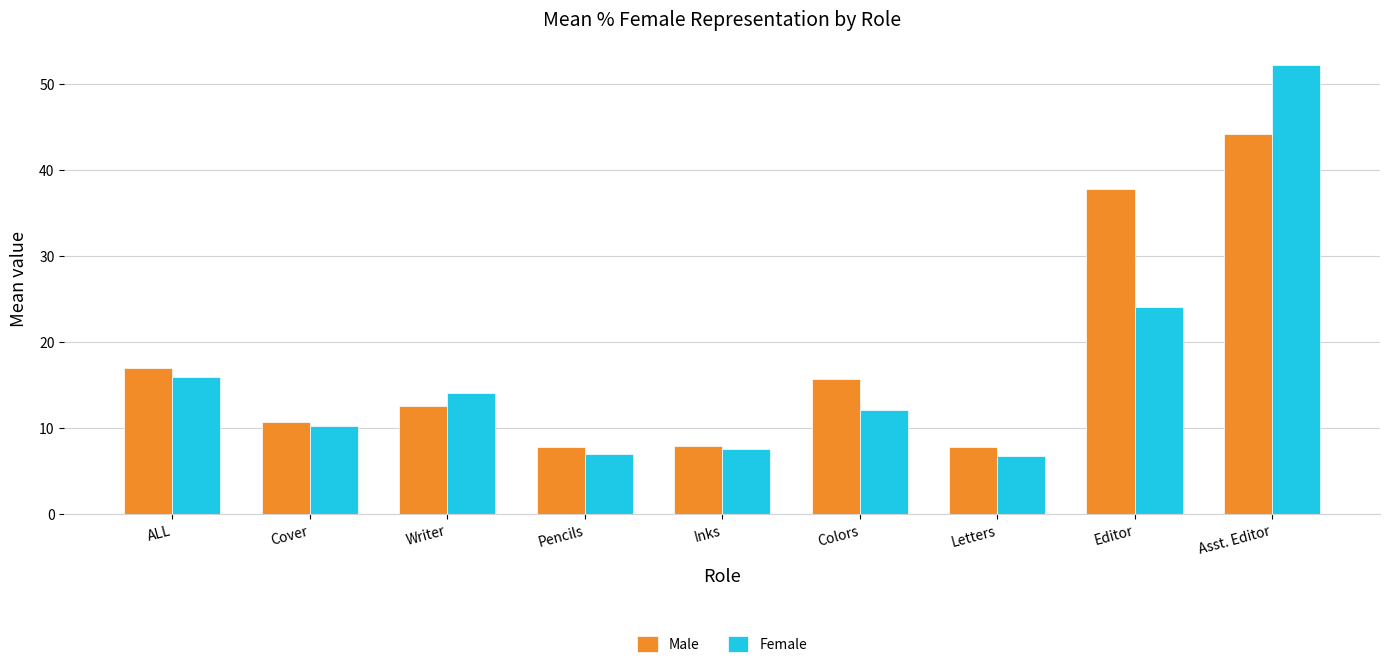

Which series has the largest range (max minus min)?

Female